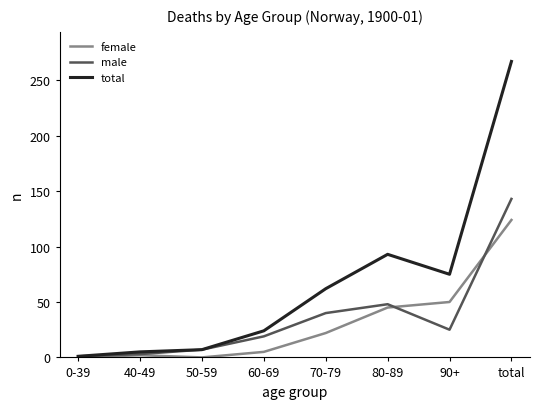

At which label is total closest to 134?

80-89